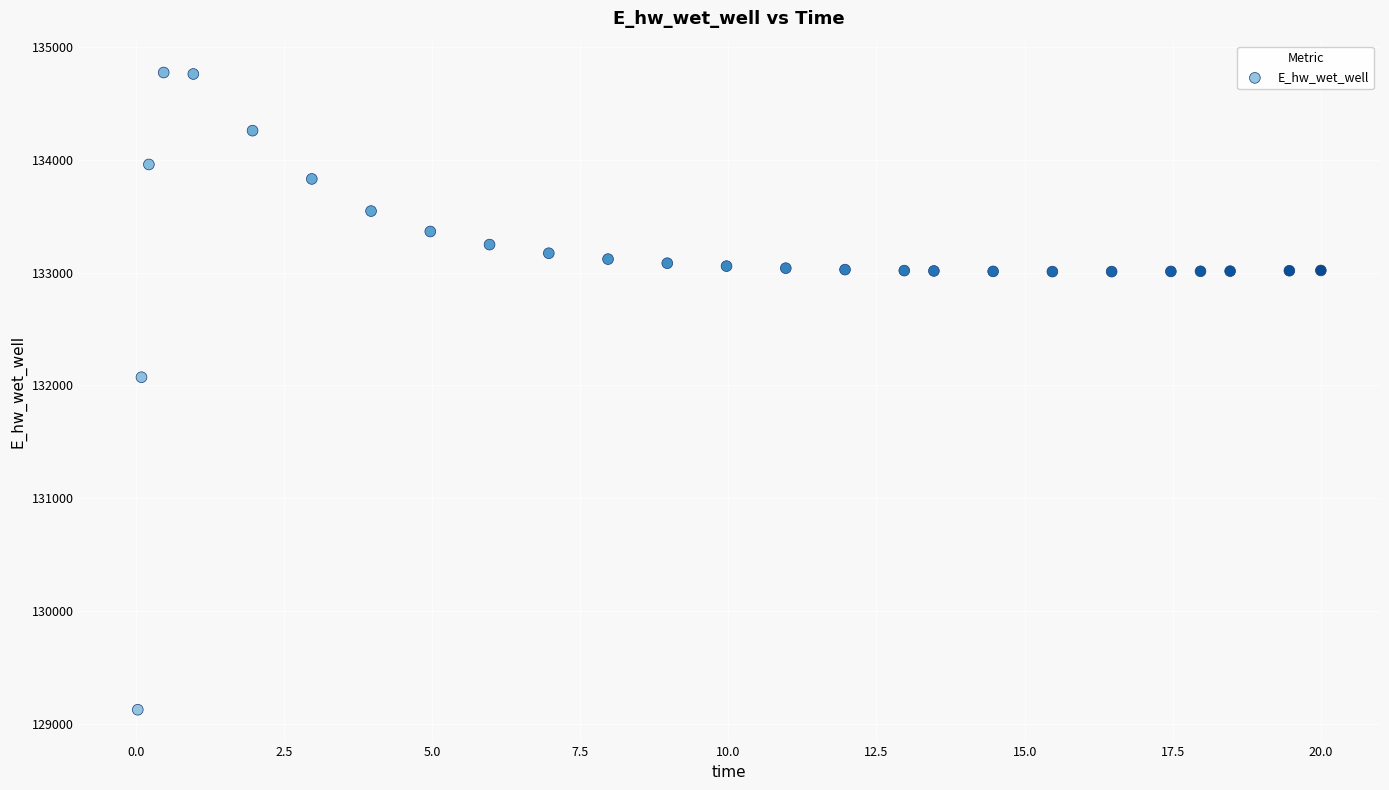

What is the range of X values (max minus min)?

20.0